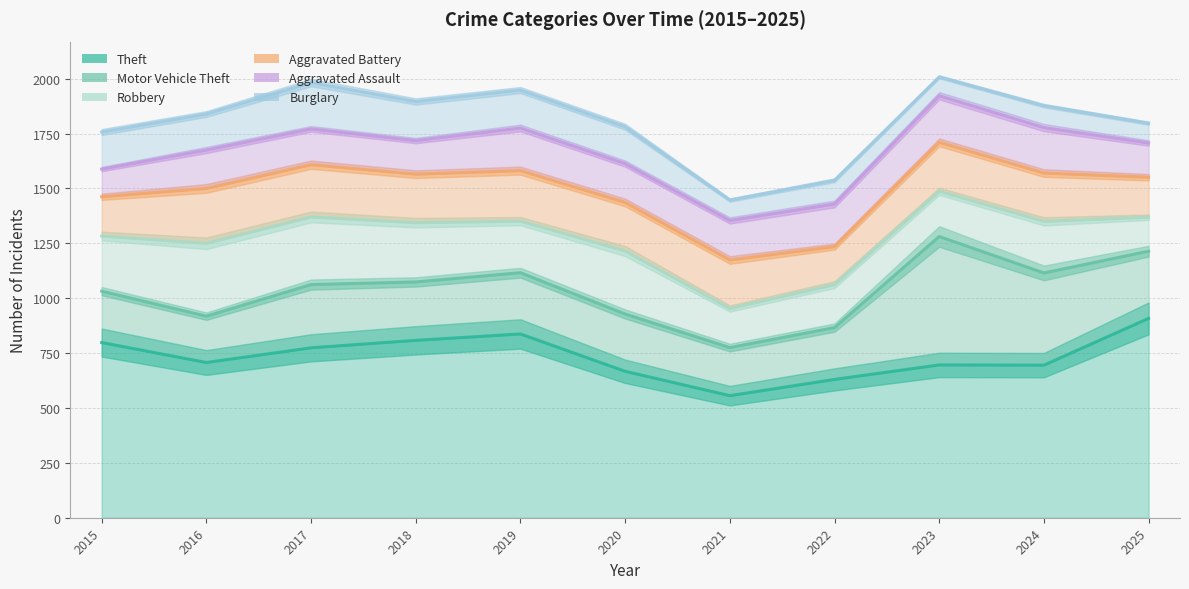

The Robbery series shows 235 at 2024. True or false?

True